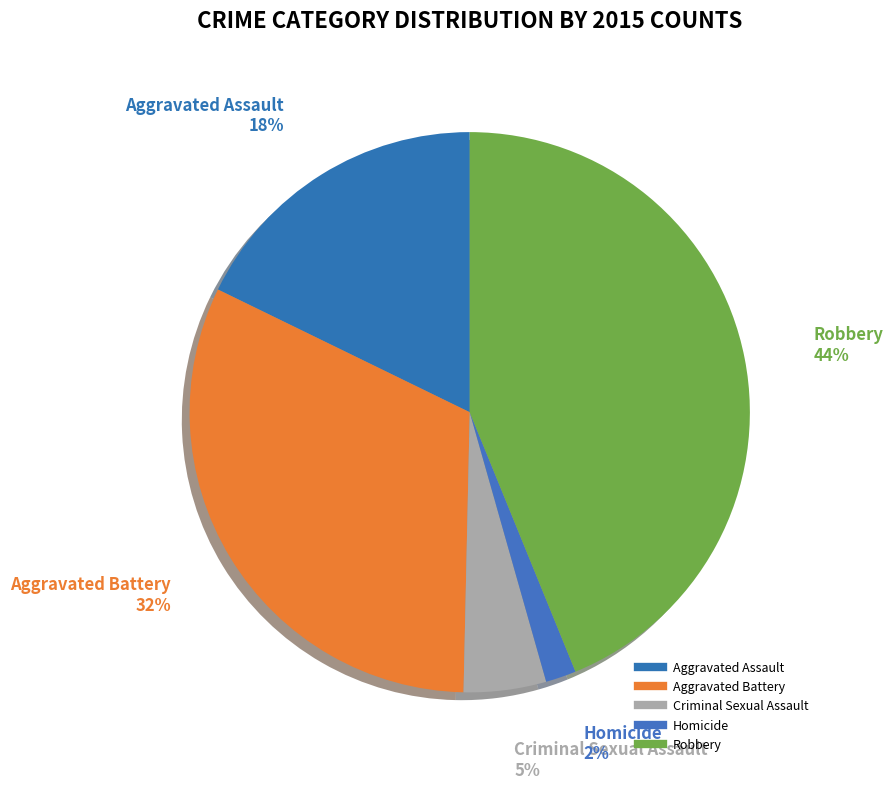

To the nearest percent, what percentage of the pie is Aggravated Assault?

18%